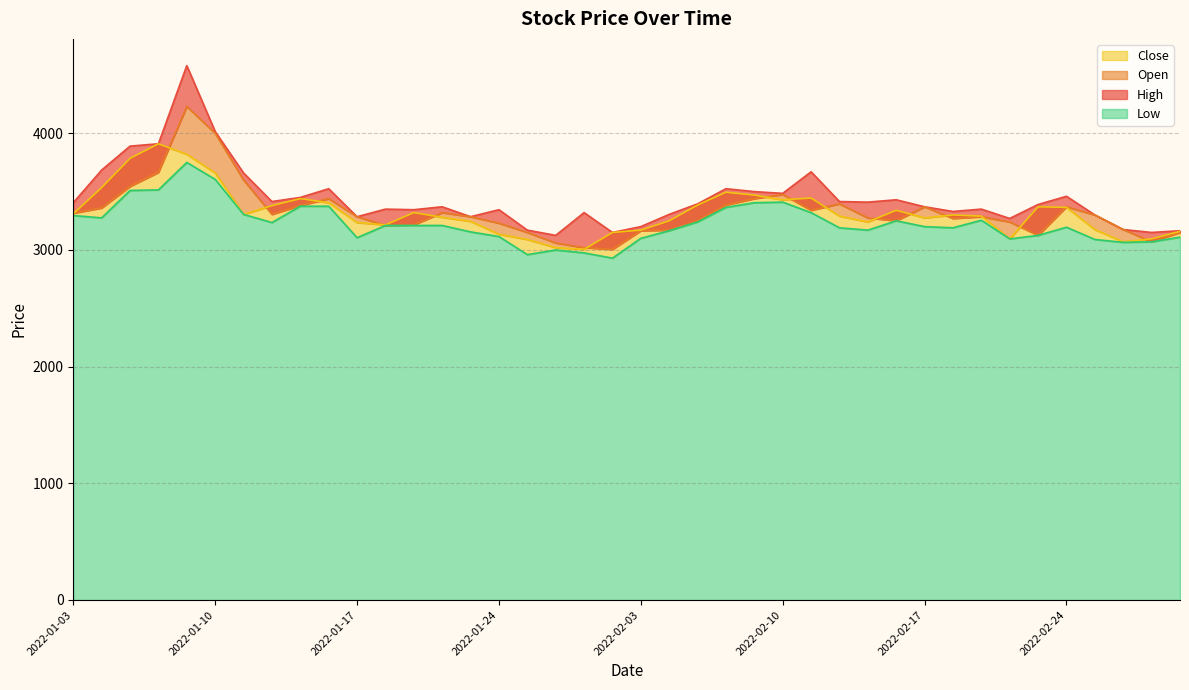

What position from the left is 2022-01-24?

16